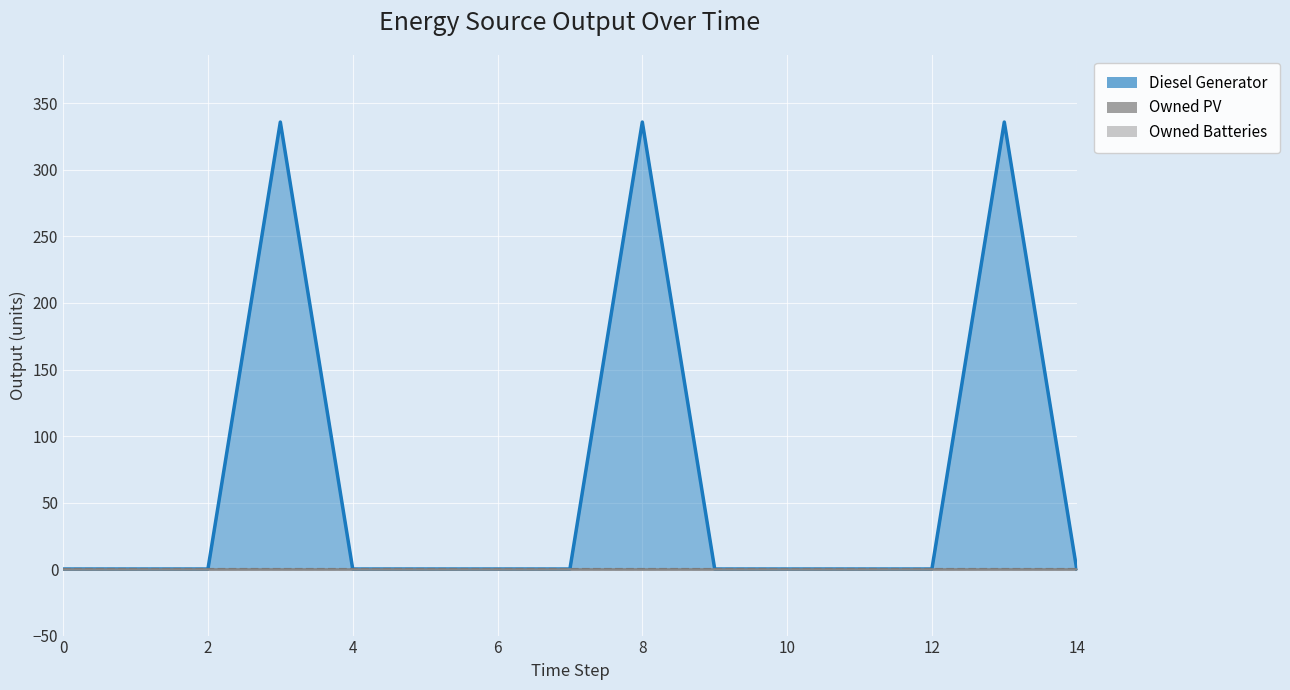

List the series in order of their peak value, lowest first.

Owned PV, Owned Batteries, Diesel Generator